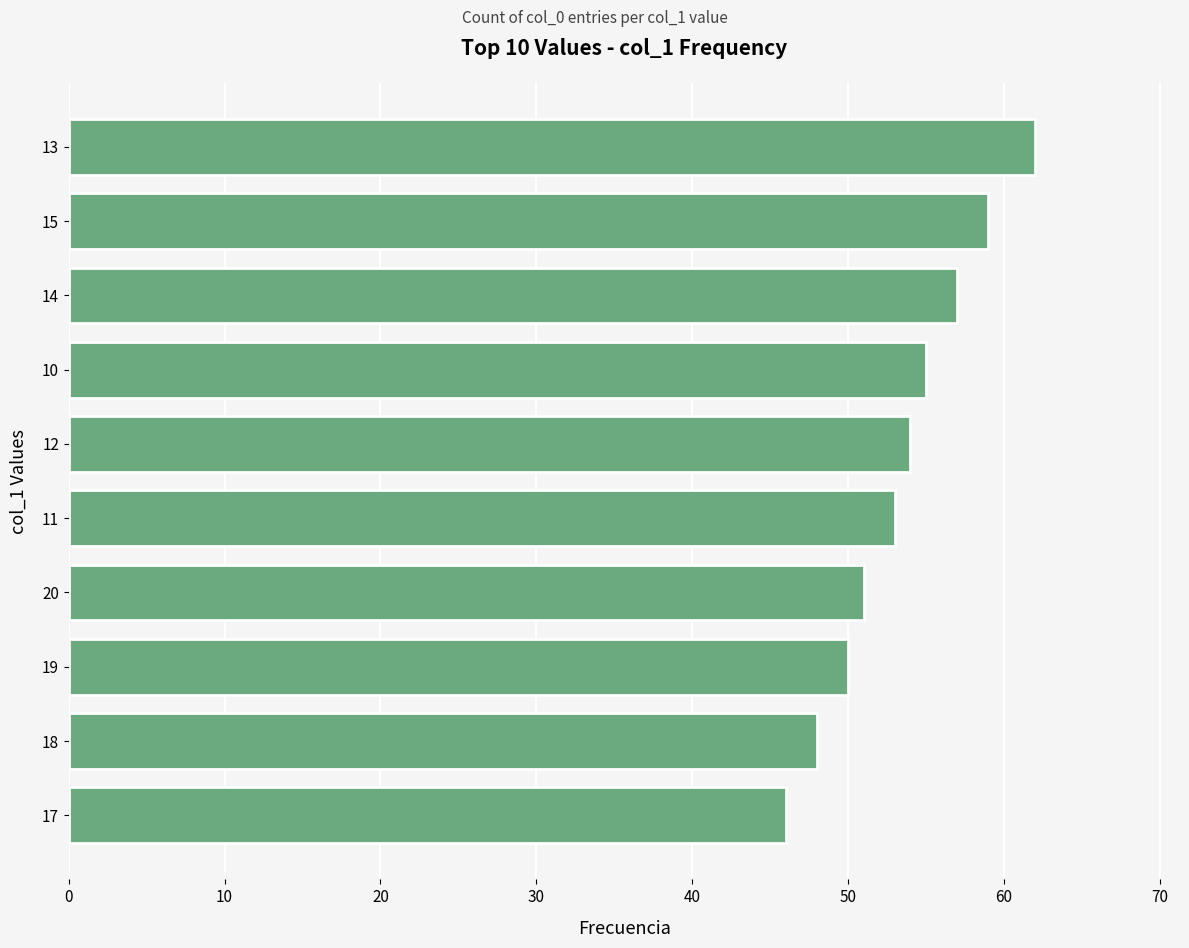

The value at 18 is 17. True or false?

False